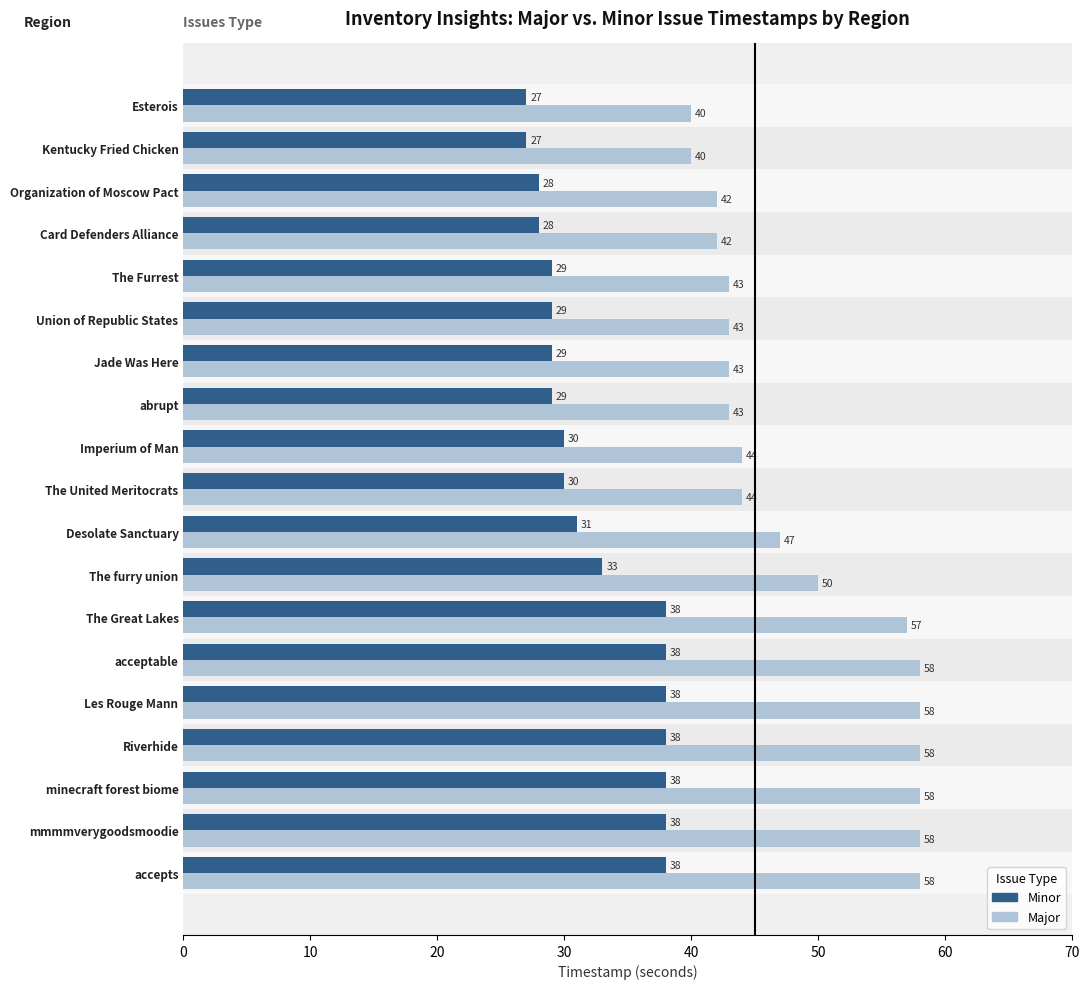

What is the total value across all series at Union of Republic States?

72